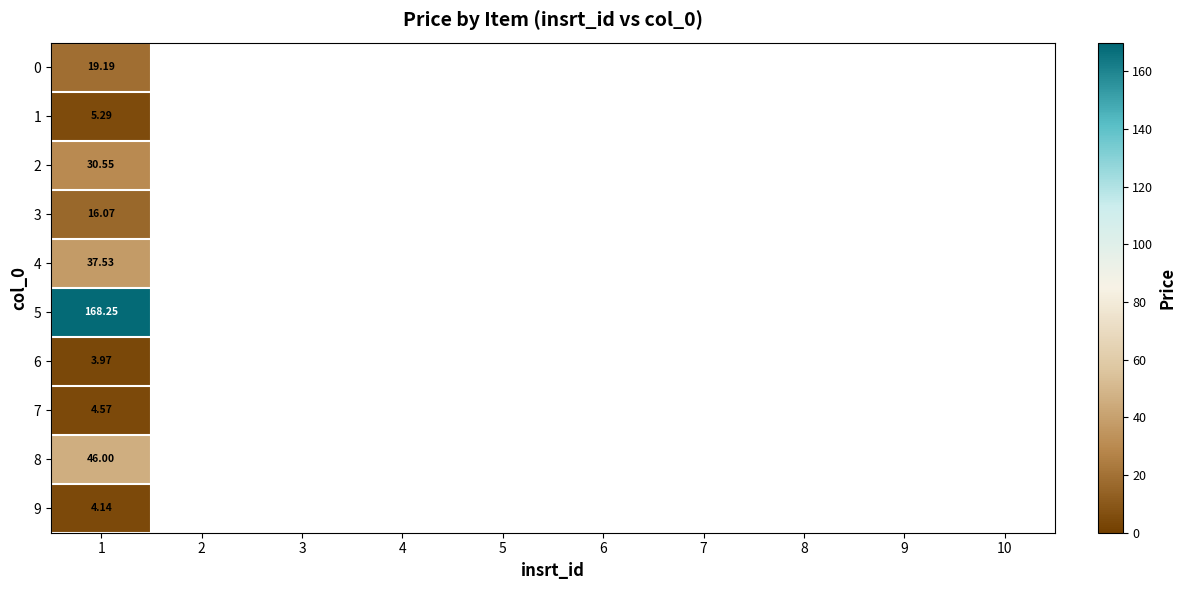

At which label is 6 closest to 3?

1